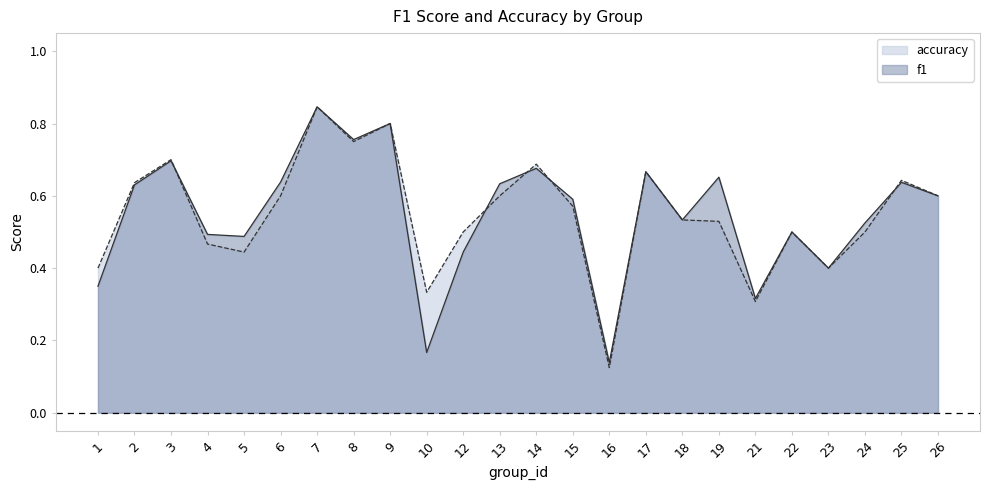

List the series in order of their overall mean, lowest first.

accuracy, f1